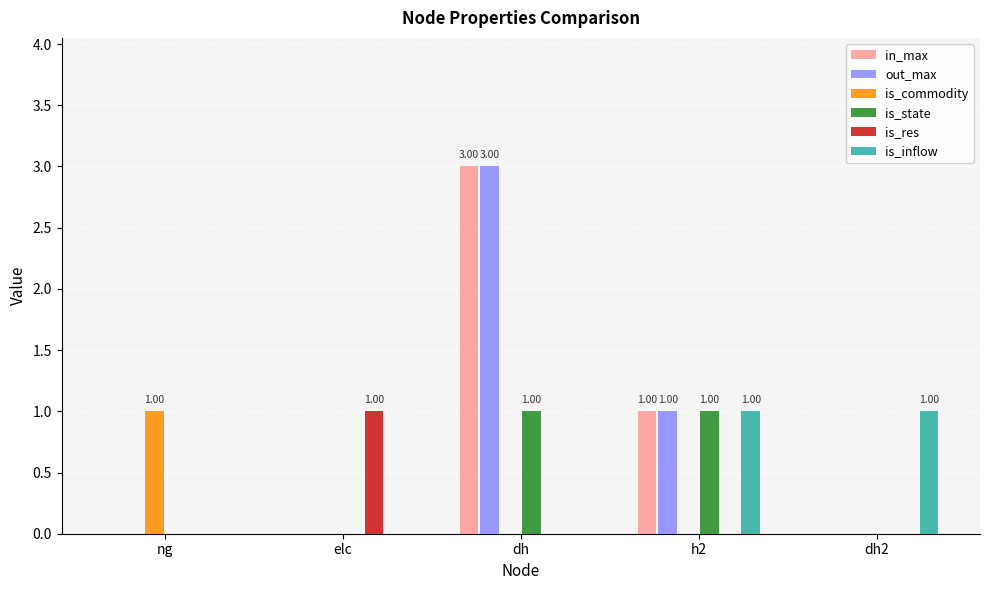

What are all the series names shown in the legend?

in_max, out_max, is_commodity, is_state, is_res, is_inflow